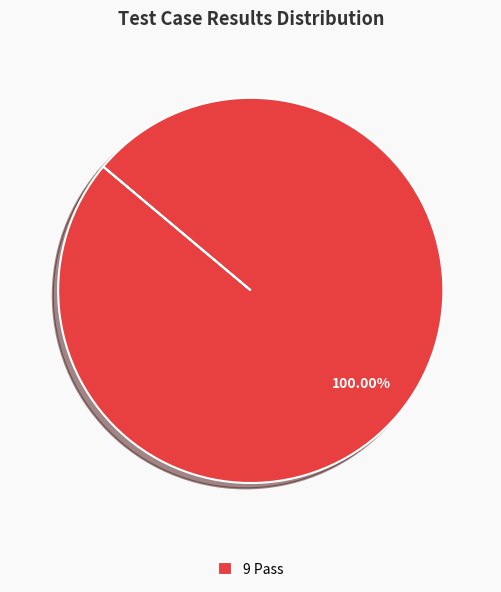

Rank the categories by value from highest to lowest.

9 Pass